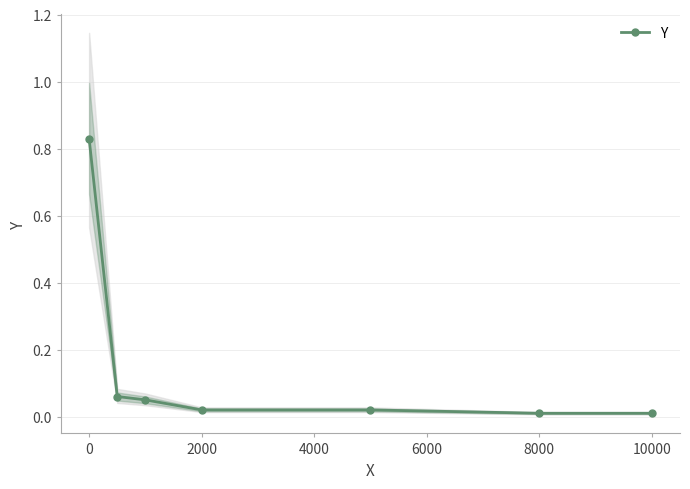

Is it true that Y equals 0.0 at 10000?

True